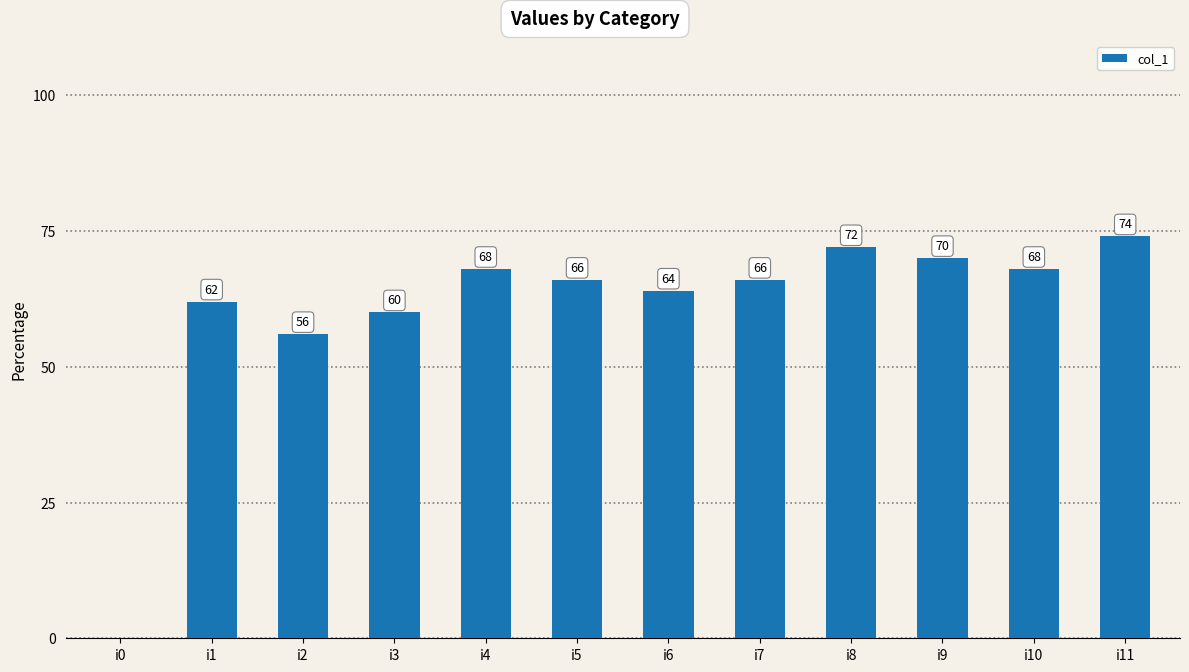

True or false: the data shows 98 at i2.

False